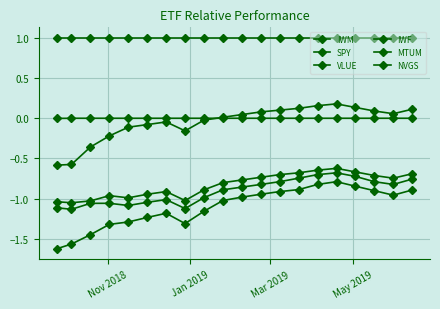

How many lines are shown in the chart?

6